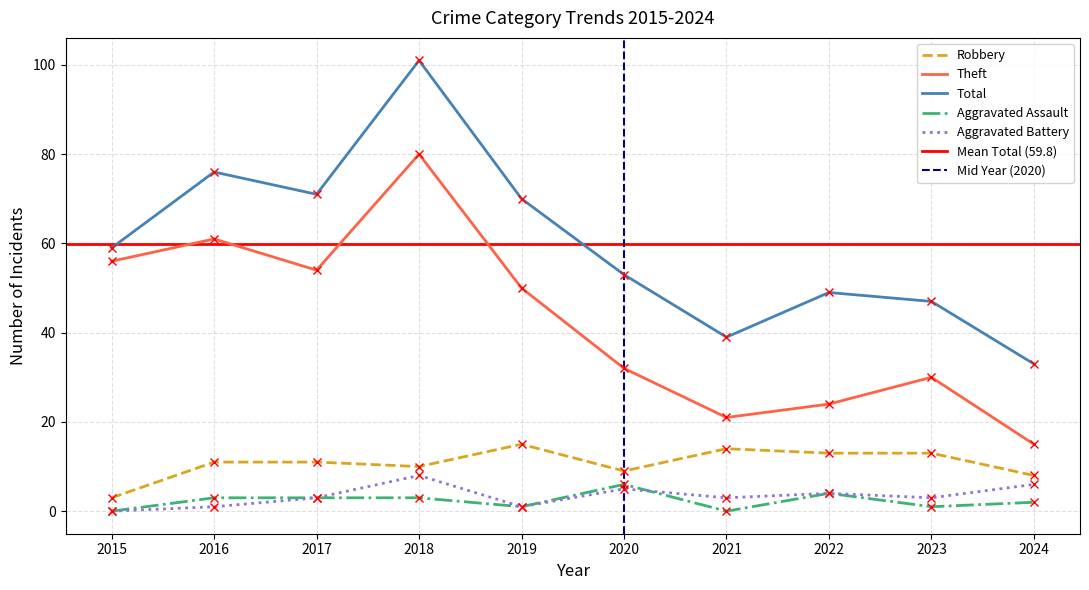

True or false: Aggravated Battery and Robbery intersect in this chart.

False